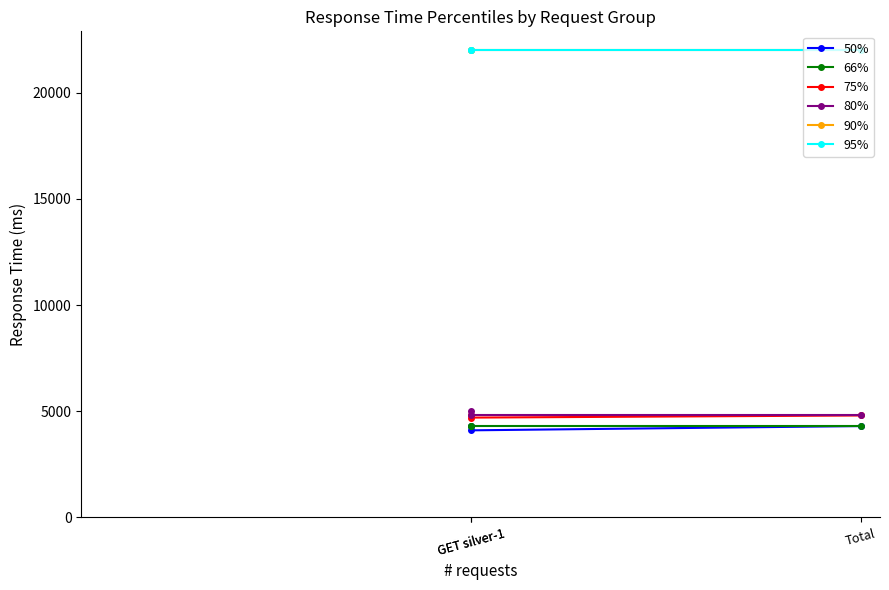

The 50% series shows 1201 at Total. True or false?

False